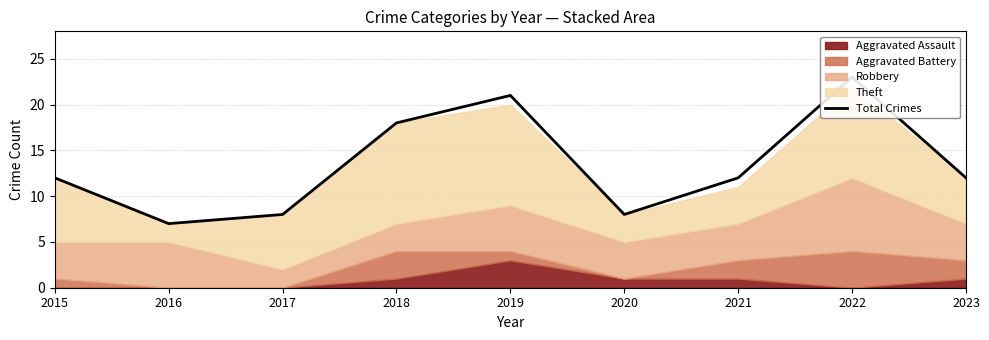

What is the sum of the values at 2015 and 2021?

24